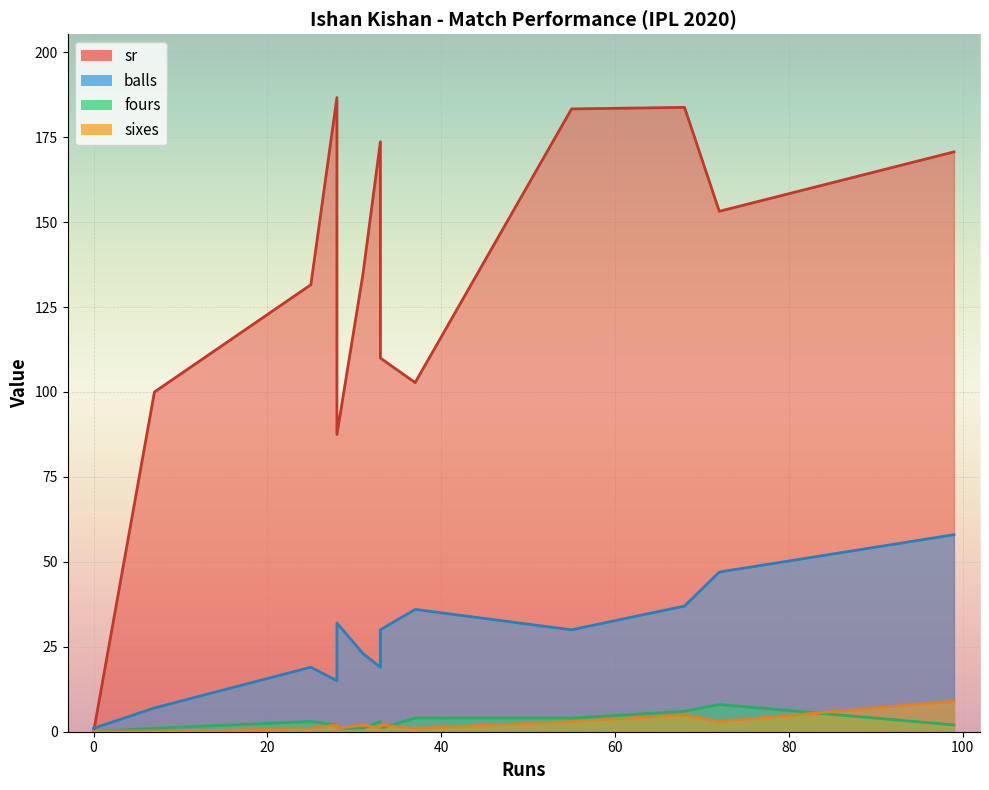

Between 72 and 37, which series saw the biggest shift?

sr